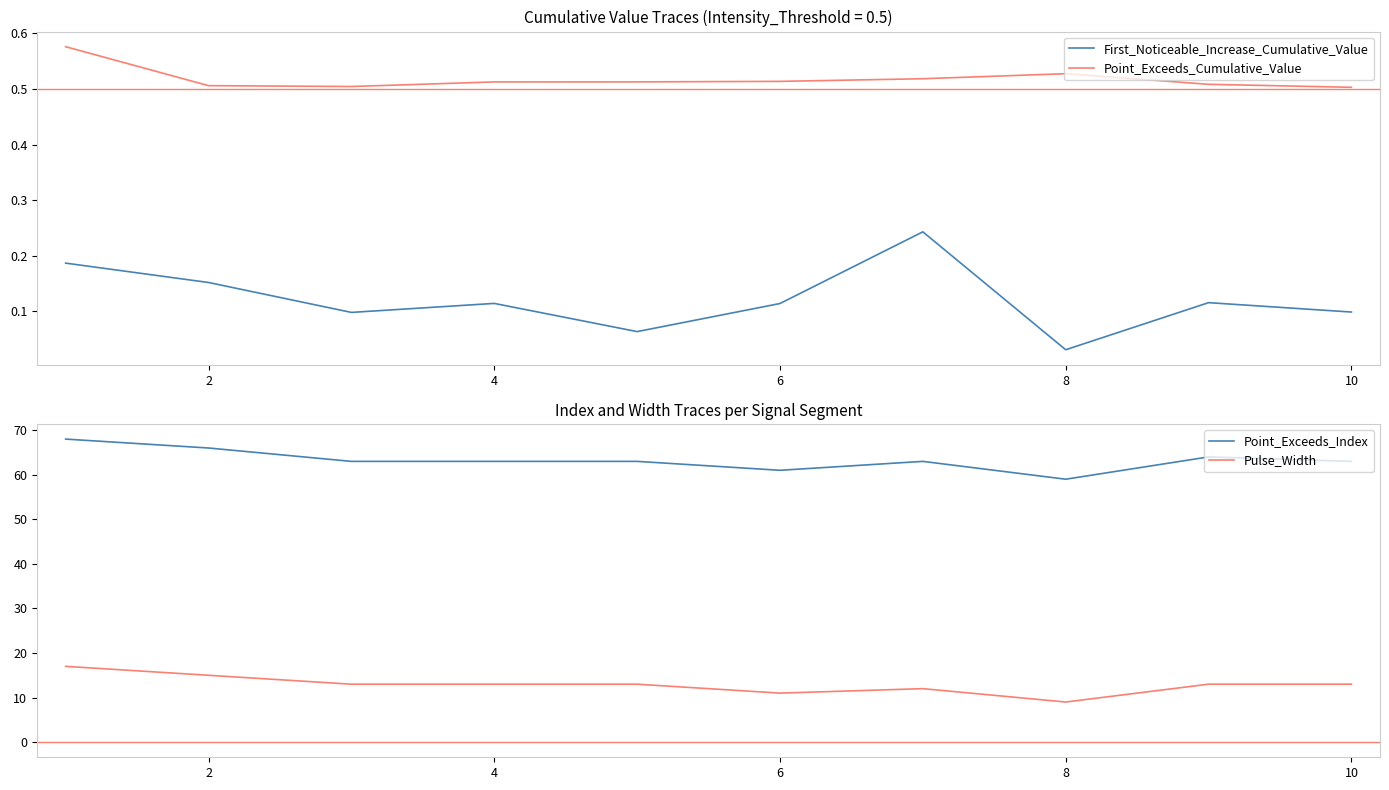

Reading right to left, transcribe all the data shown in this chart.

First_Noticeable_Increase_Cumulative_Value: 0.1	0.1	0.0	0.2	0.1	0.1	0.1	0.1	0.2	0.2
Point_Exceeds_Cumulative_Value: 0.5	0.5	0.5	0.5	0.5	0.5	0.5	0.5	0.5	0.6
Point_Exceeds_Index: 63.0	64.0	59.0	63.0	61.0	63.0	63.0	63.0	66.0	68.0
Pulse_Width: 13.0	13.0	9.0	12.0	11.0	13.0	13.0	13.0	15.0	17.0